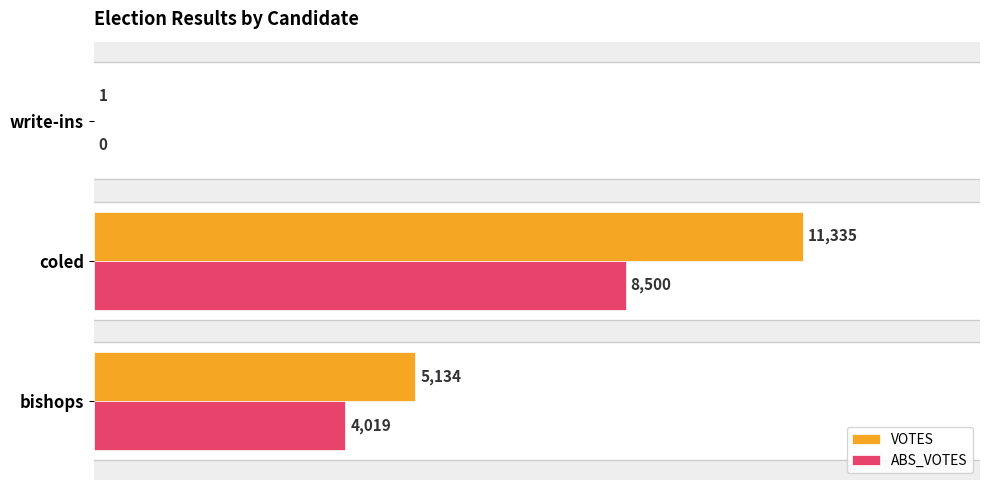

The value of ABS_VOTES at write-ins is 2727. True or false?

False